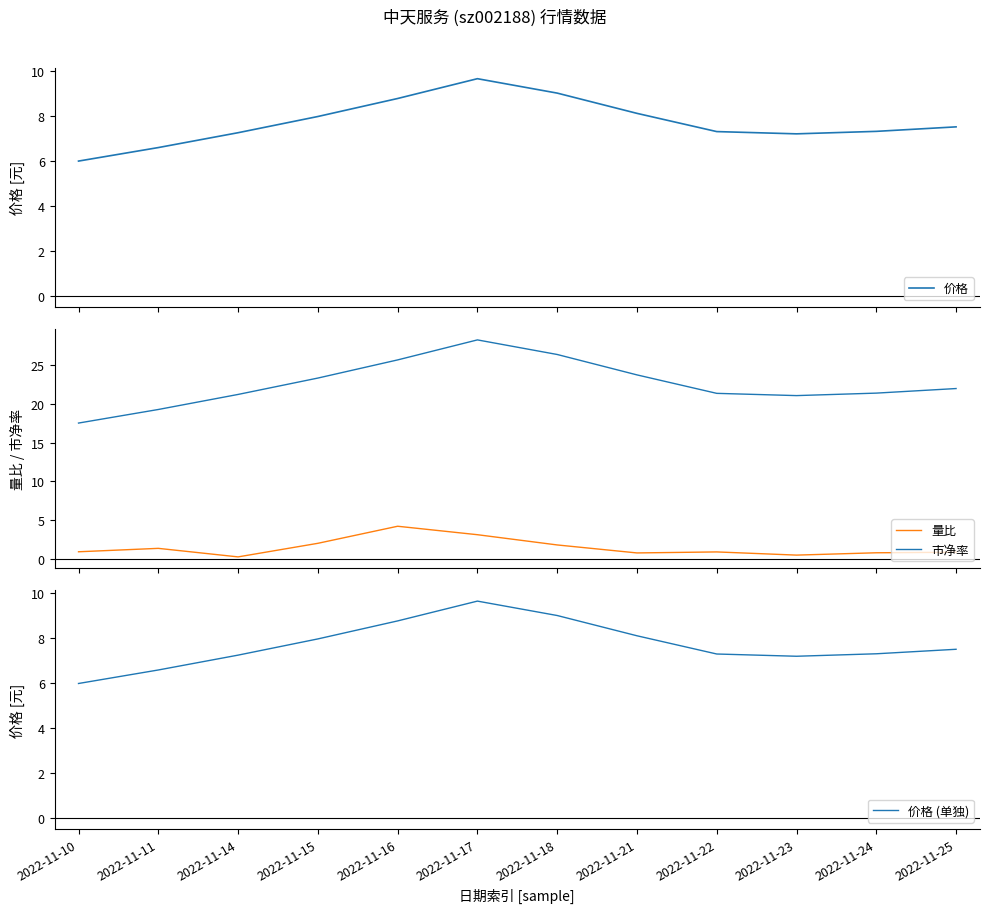

Reading left to right, list all the values displayed in this chart.

价格: 2022-11-10=6.0	2022-11-11=6.6	2022-11-14=7.2	2022-11-15=8.0	2022-11-16=8.8	2022-11-17=9.6	2022-11-18=9.0	2022-11-21=8.1	2022-11-22=7.3	2022-11-23=7.2	2022-11-24=7.3	2022-11-25=7.5
量比: 2022-11-10=0.9	2022-11-11=1.4	2022-11-14=0.3	2022-11-15=2.0	2022-11-16=4.2	2022-11-17=3.1	2022-11-18=1.8	2022-11-21=0.8	2022-11-22=0.9	2022-11-23=0.5	2022-11-24=0.8	2022-11-25=0.9
市净率: 2022-11-10=17.5	2022-11-11=19.3	2022-11-14=21.2	2022-11-15=23.3	2022-11-16=25.7	2022-11-17=28.2	2022-11-18=26.4	2022-11-21=23.7	2022-11-22=21.4	2022-11-23=21.1	2022-11-24=21.4	2022-11-25=22.0
价格 (单独): 2022-11-10=6.0	2022-11-11=6.6	2022-11-14=7.2	2022-11-15=8.0	2022-11-16=8.8	2022-11-17=9.6	2022-11-18=9.0	2022-11-21=8.1	2022-11-22=7.3	2022-11-23=7.2	2022-11-24=7.3	2022-11-25=7.5